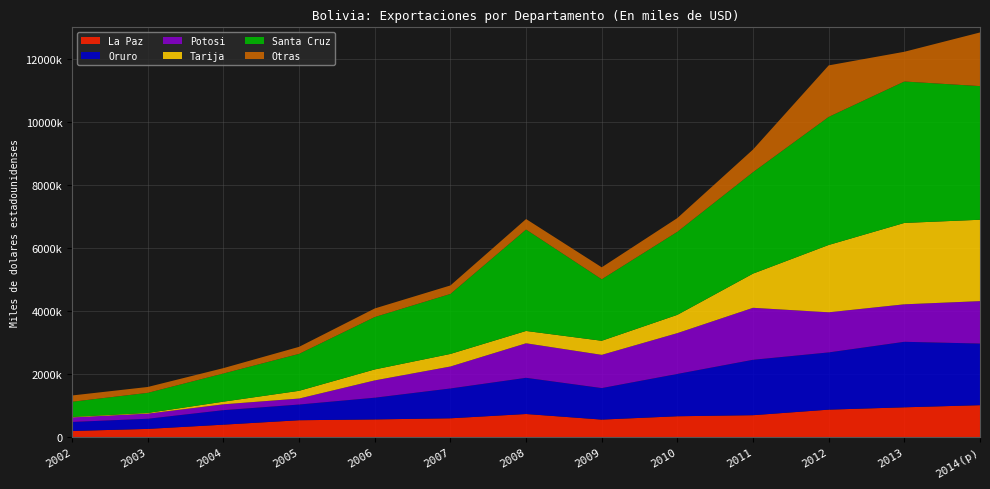

Reading right to left, extract all data points from this chart.

La Paz: 2014(p)=1009735	2013=942163	2012=868154	2011=692066	2010=658311	2009=552606	2008=729606	2007=593530	2006=558004	2005=532129	2004=391672	2003=256898	2002=191226
Oruro: 2014(p)=1955431	2013=2078723	2012=1815415	2011=1757848	2010=1342624	2009=999554	2008=1148527	2007=946147	2006=688557	2005=497852	2004=459641	2003=321860	2002=285797
Potosi: 2014(p)=1345974	2013=1189509	2012=1273494	2011=1649540	2010=1294979	2009=1054237	2008=1095621	2007=696886	2006=549340	2005=190461	2004=185886	2003=162525	2002=143882
Tarija: 2014(p)=2582798	2013=2582314	2012=2136885	2011=1085024	2010=580981	2009=447122	2008=391254	2007=399334	2006=348362	2005=245115	2004=84289	2003=21661	2002=16959
Santa Cruz: 2014(p)=4240997	2013=4488555	2012=4064022	2011=3219373	2010=2635195	2009=1951729	2008=3218375	2007=1903870	2006=1662703	2005=1172685	2004=893991	2003=638554	2002=480989
Otras: 2014(p)=1702342	2013=943289	2012=1634283	2011=718897	2010=436041	2009=379445	2008=333085	2007=269304	2006=272189	2005=223088	2004=170609	2003=186072	2002=199114